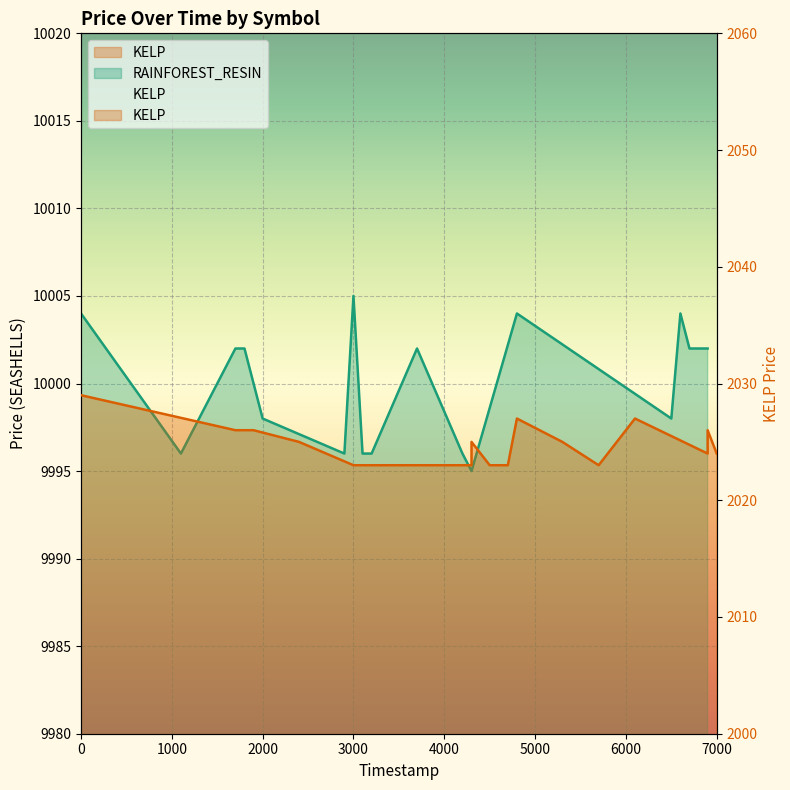

What is the difference between the second highest and second lowest values?

8